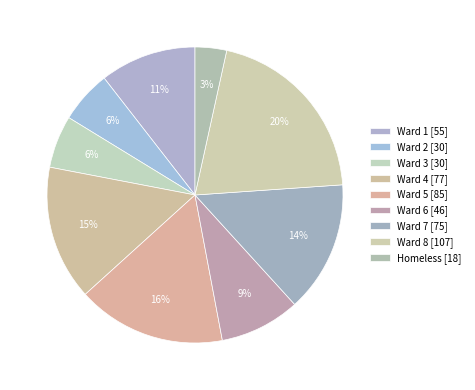

How many slices are in this pie chart?

9